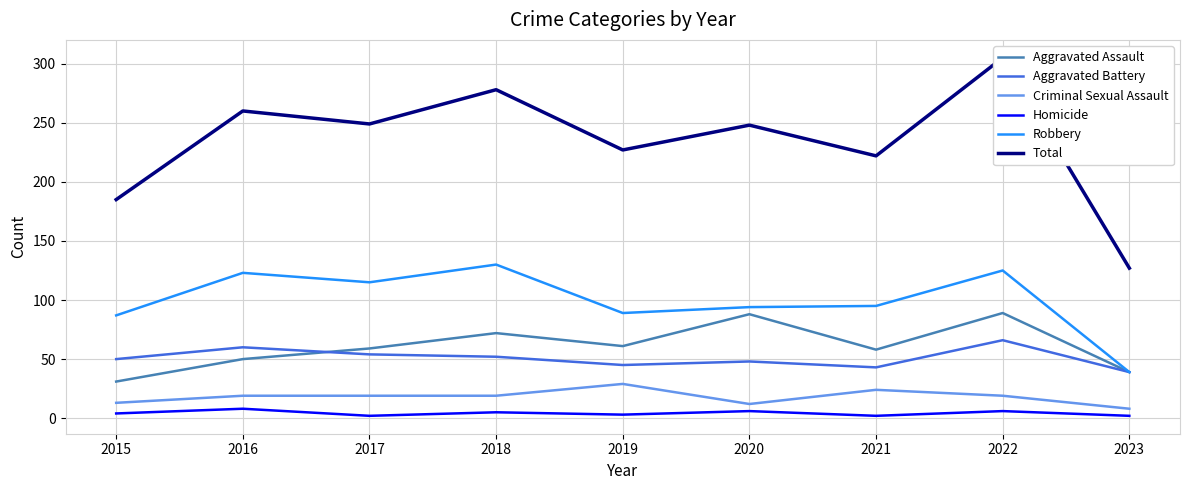

Reading left to right, list all the values displayed in this chart.

Aggravated Assault: 2015=31	2016=50	2017=59	2018=72	2019=61	2020=88	2021=58	2022=89	2023=39
Aggravated Battery: 2015=50	2016=60	2017=54	2018=52	2019=45	2020=48	2021=43	2022=66	2023=39
Criminal Sexual Assault: 2015=13	2016=19	2017=19	2018=19	2019=29	2020=12	2021=24	2022=19	2023=8
Homicide: 2015=4	2016=8	2017=2	2018=5	2019=3	2020=6	2021=2	2022=6	2023=2
Robbery: 2015=87	2016=123	2017=115	2018=130	2019=89	2020=94	2021=95	2022=125	2023=39
Total: 2015=185	2016=260	2017=249	2018=278	2019=227	2020=248	2021=222	2022=305	2023=127